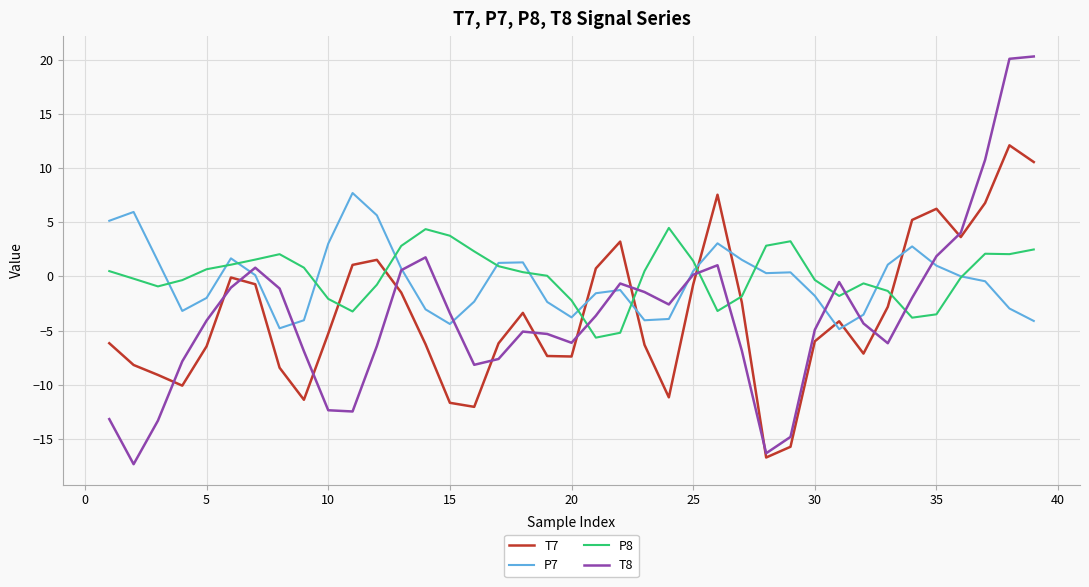

What is the maximum value shown in the chart?

20.3